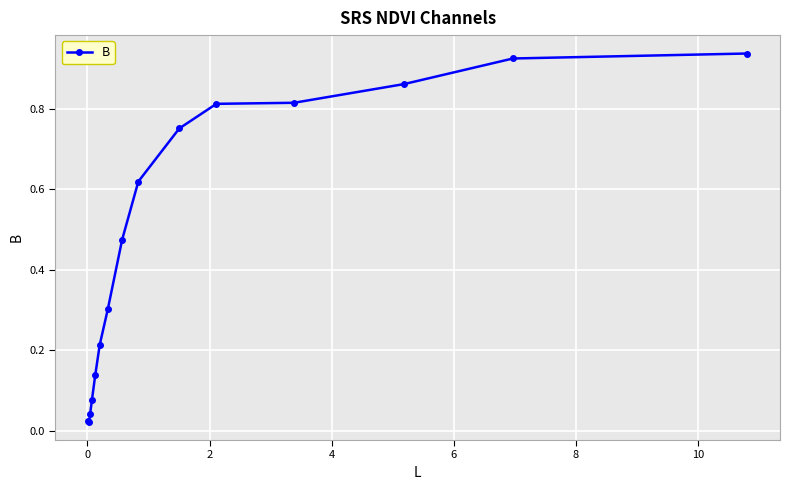

True or false: the data has more than 2 interior local peaks.

False